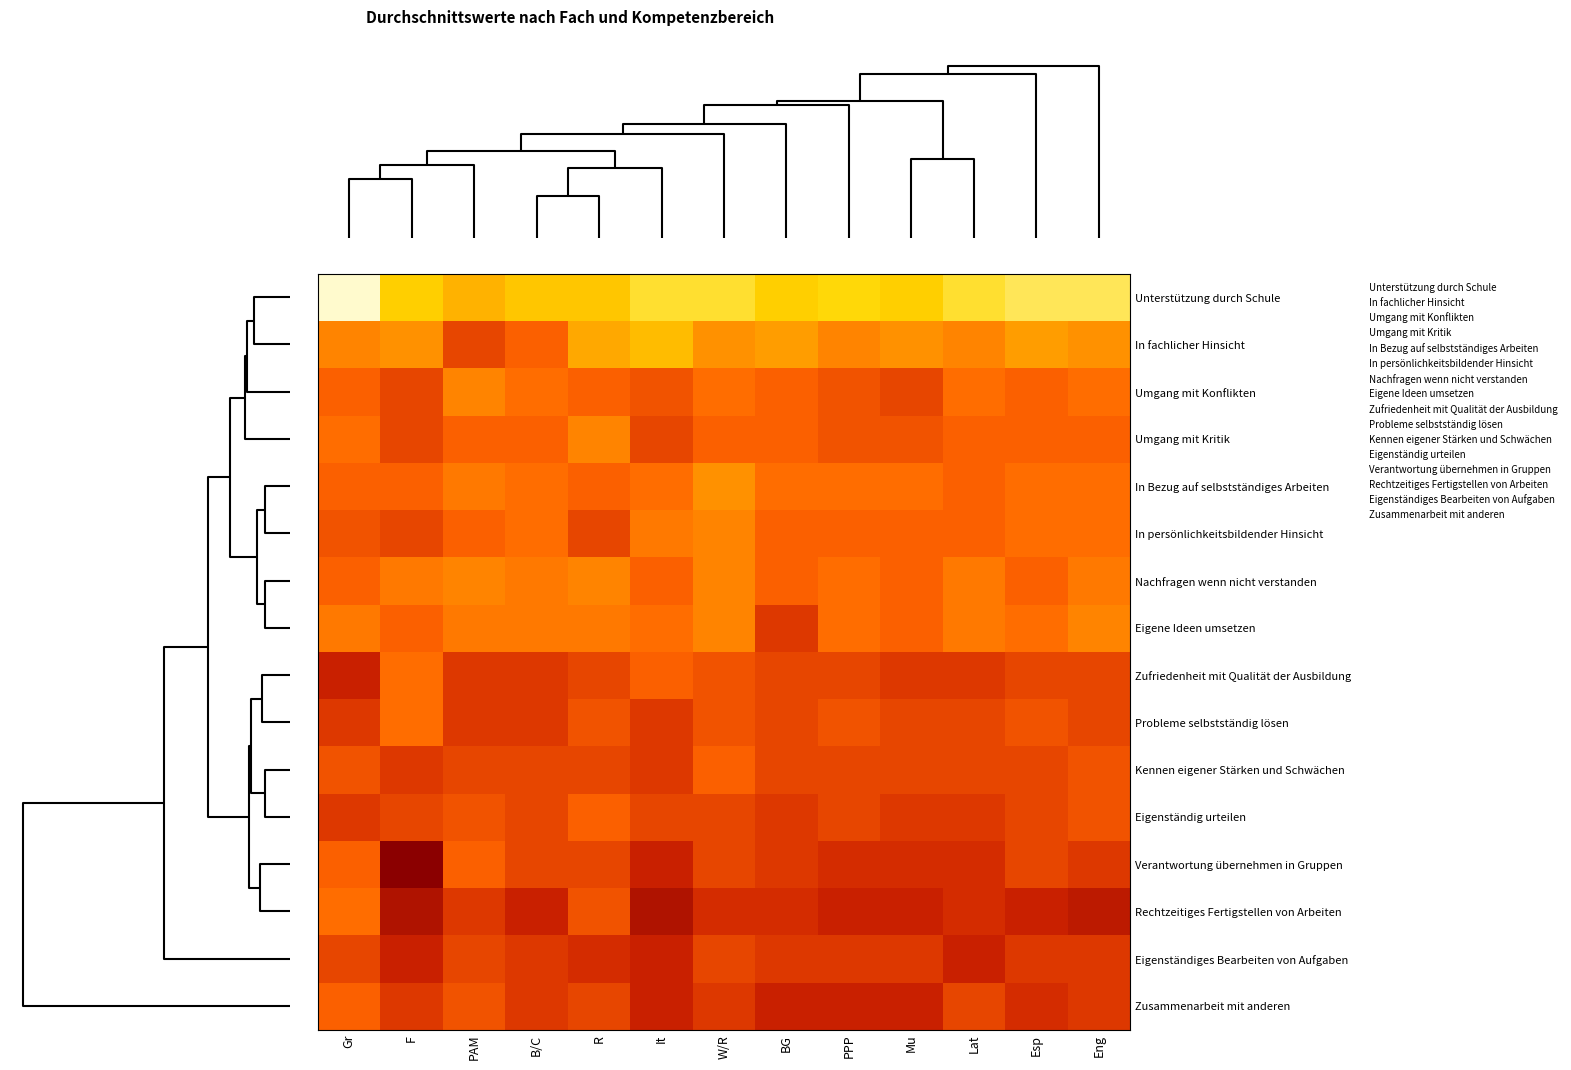

Reading left to right, list all the values displayed in this chart.

Unterstützung durch Schule: Gr=3.0	F=3.6	PAM=3.9	B/C=3.7	R=3.7	It=3.4	W/R=3.4	BG=3.6	PPP=3.5	Mu=3.6	Lat=3.4	Esp=3.3	Eng=3.3
In fachlicher Hinsicht: Gr=4.3	F=4.2	PAM=4.8	B/C=4.6	R=4.0	It=3.8	W/R=4.2	BG=4.1	PPP=4.3	Mu=4.2	Lat=4.3	Esp=4.1	Eng=4.2
Umgang mit Konflikten: Gr=4.6	F=4.8	PAM=4.3	B/C=4.5	R=4.6	It=4.7	W/R=4.5	BG=4.6	PPP=4.7	Mu=4.8	Lat=4.5	Esp=4.6	Eng=4.5
Umgang mit Kritik: Gr=4.5	F=4.8	PAM=4.6	B/C=4.6	R=4.3	It=4.8	W/R=4.6	BG=4.6	PPP=4.7	Mu=4.7	Lat=4.6	Esp=4.6	Eng=4.6
In Bezug auf selbstständiges Arbeiten: Gr=4.6	F=4.6	PAM=4.4	B/C=4.5	R=4.6	It=4.5	W/R=4.2	BG=4.5	PPP=4.5	Mu=4.5	Lat=4.6	Esp=4.5	Eng=4.5
In persönlichkeitsbildender Hinsicht: Gr=4.7	F=4.8	PAM=4.6	B/C=4.5	R=4.8	It=4.4	W/R=4.3	BG=4.6	PPP=4.6	Mu=4.6	Lat=4.6	Esp=4.5	Eng=4.5
Nachfragen wenn nicht verstanden: Gr=4.6	F=4.4	PAM=4.3	B/C=4.4	R=4.3	It=4.6	W/R=4.3	BG=4.6	PPP=4.5	Mu=4.6	Lat=4.4	Esp=4.6	Eng=4.4
Eigene Ideen umsetzen: Gr=4.4	F=4.6	PAM=4.4	B/C=4.4	R=4.4	It=4.5	W/R=4.3	BG=4.9	PPP=4.5	Mu=4.6	Lat=4.4	Esp=4.5	Eng=4.3
Zufriedenheit mit Qualität der Ausbildung: Gr=5.1	F=4.5	PAM=4.9	B/C=4.9	R=4.8	It=4.6	W/R=4.7	BG=4.8	PPP=4.8	Mu=4.9	Lat=4.9	Esp=4.8	Eng=4.8
Probleme selbstständig lösen: Gr=4.9	F=4.5	PAM=4.9	B/C=4.9	R=4.7	It=4.9	W/R=4.7	BG=4.8	PPP=4.7	Mu=4.8	Lat=4.8	Esp=4.7	Eng=4.8
Kennen eigener Stärken und Schwächen: Gr=4.7	F=4.9	PAM=4.8	B/C=4.8	R=4.8	It=4.9	W/R=4.6	BG=4.8	PPP=4.8	Mu=4.8	Lat=4.8	Esp=4.8	Eng=4.7
Eigenständig urteilen: Gr=4.9	F=4.8	PAM=4.7	B/C=4.8	R=4.6	It=4.8	W/R=4.8	BG=4.9	PPP=4.8	Mu=4.9	Lat=4.9	Esp=4.8	Eng=4.7
Verantwortung übernehmen in Gruppen: Gr=4.6	F=5.6	PAM=4.6	B/C=4.8	R=4.8	It=5.1	W/R=4.8	BG=4.9	PPP=5.0	Mu=5.0	Lat=5.0	Esp=4.8	Eng=4.9
Rechtzeitiges Fertigstellen von Arbeiten: Gr=4.5	F=5.3	PAM=4.9	B/C=5.1	R=4.7	It=5.3	W/R=5.0	BG=5.0	PPP=5.1	Mu=5.1	Lat=5.0	Esp=5.1	Eng=5.2
Eigenständiges Bearbeiten von Aufgaben: Gr=4.8	F=5.1	PAM=4.8	B/C=4.9	R=5.0	It=5.1	W/R=4.8	BG=4.9	PPP=4.9	Mu=4.9	Lat=5.1	Esp=4.9	Eng=4.9
Zusammenarbeit mit anderen: Gr=4.6	F=4.9	PAM=4.7	B/C=4.9	R=4.8	It=5.1	W/R=4.9	BG=5.1	PPP=5.1	Mu=5.1	Lat=4.8	Esp=5.0	Eng=4.9